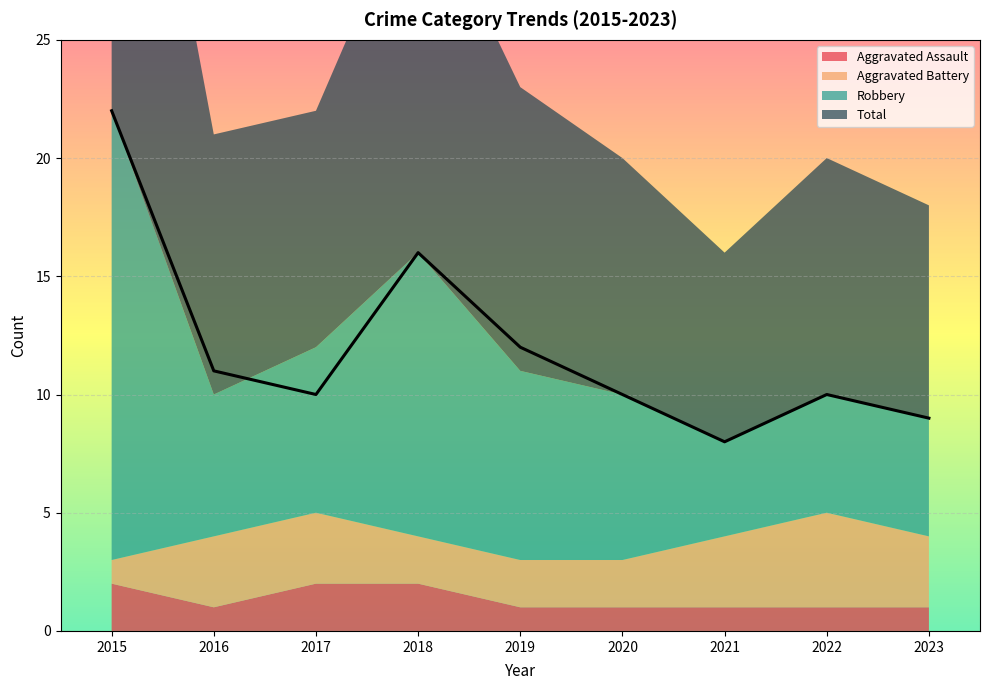

List the series in order of their peak value, lowest first.

Aggravated Assault, Aggravated Battery, Robbery, Total